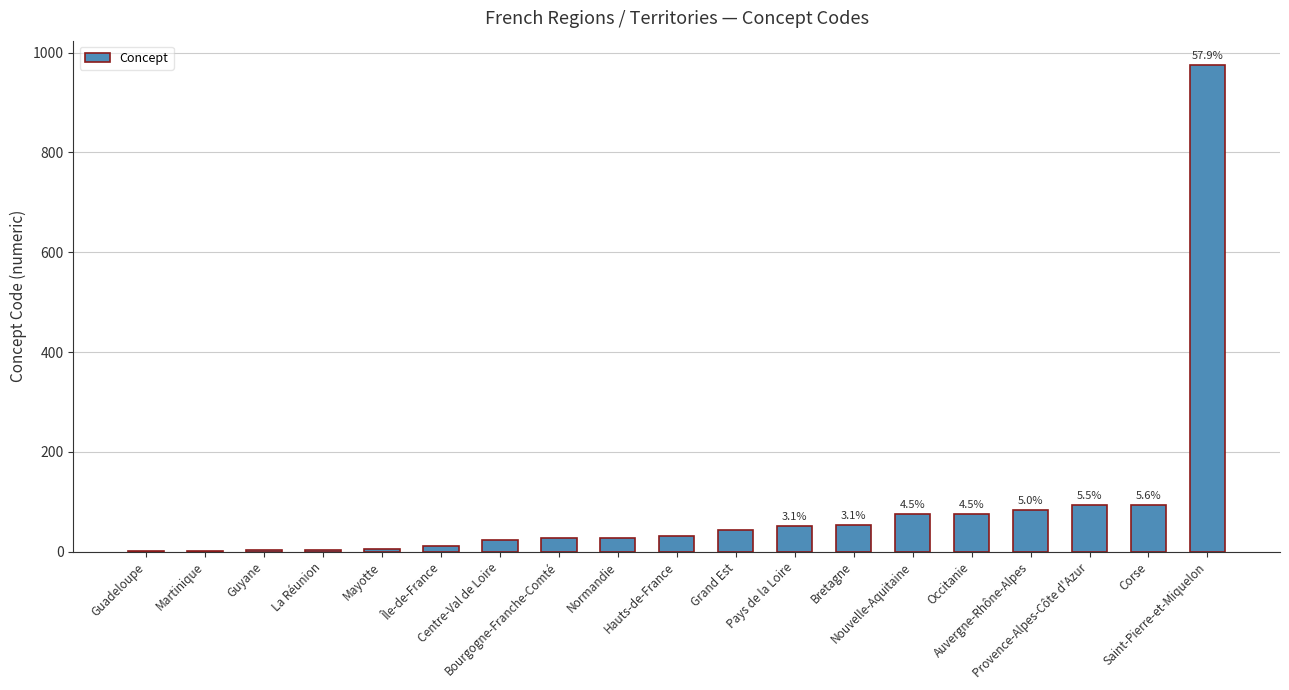

What is the sum of all values?

1684